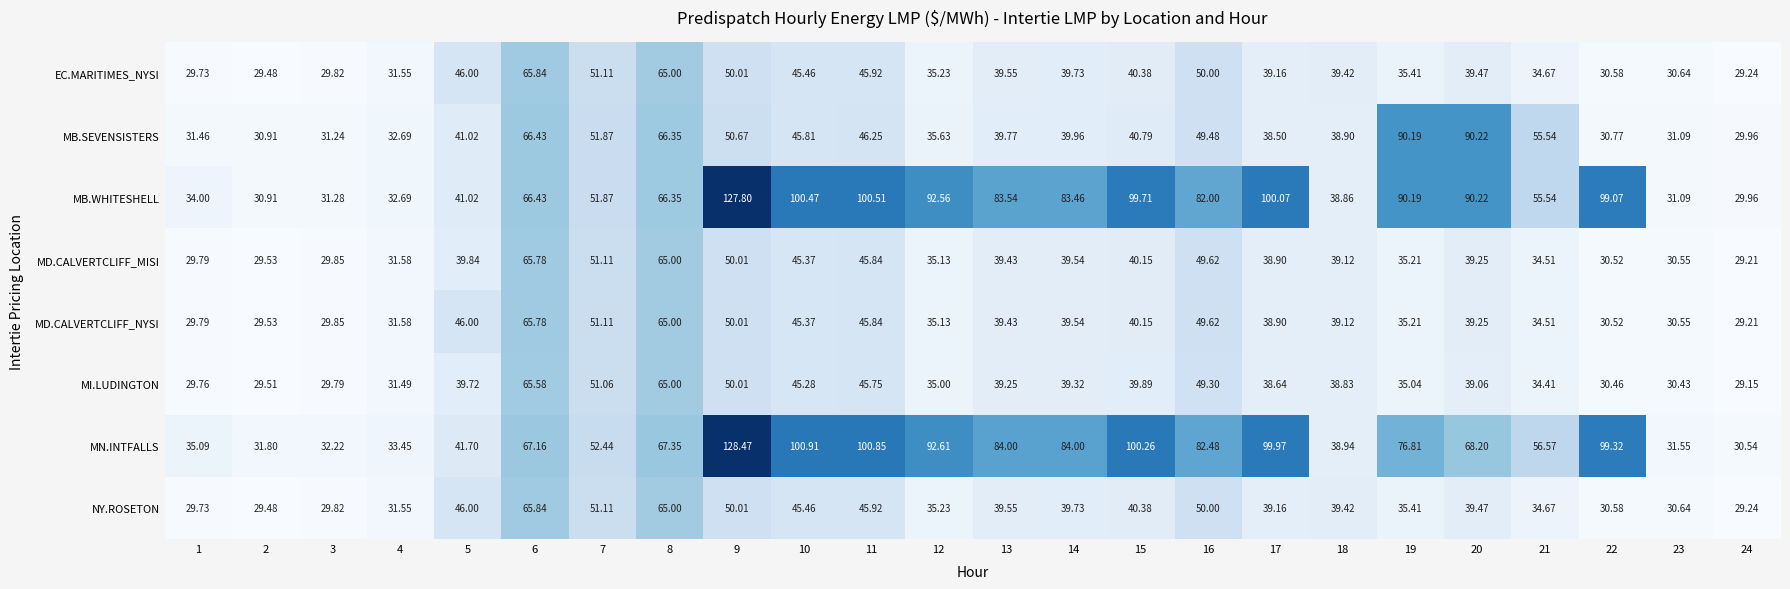

Which series has the widest spread of values?

MN.INTFALLS